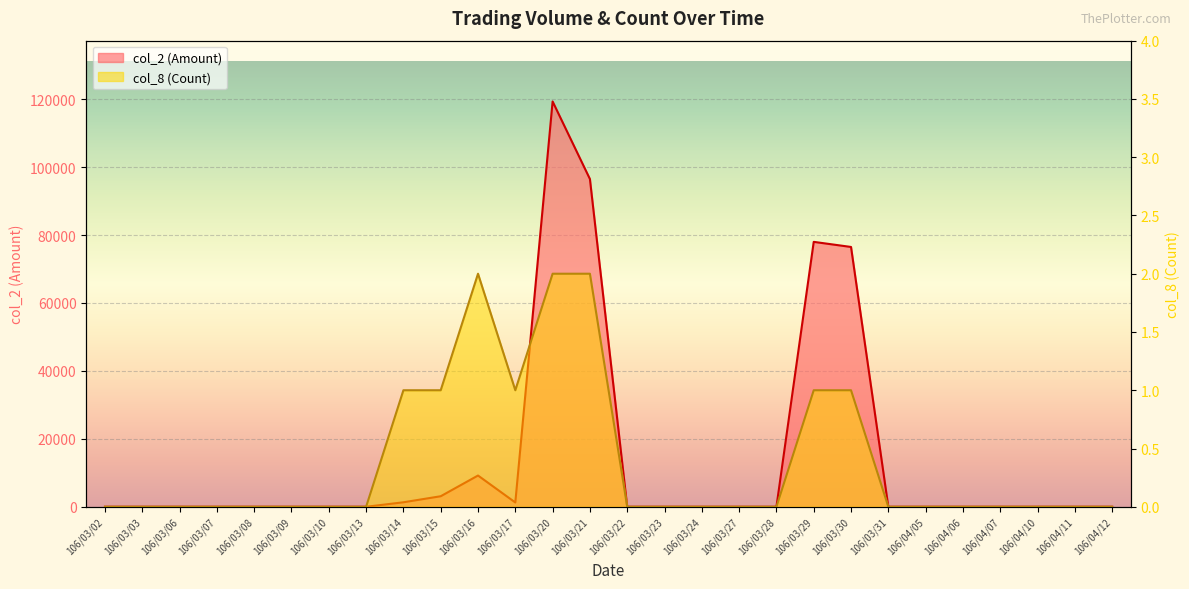

Which series changed the most between 106/03/27 and 106/03/30?

col_2